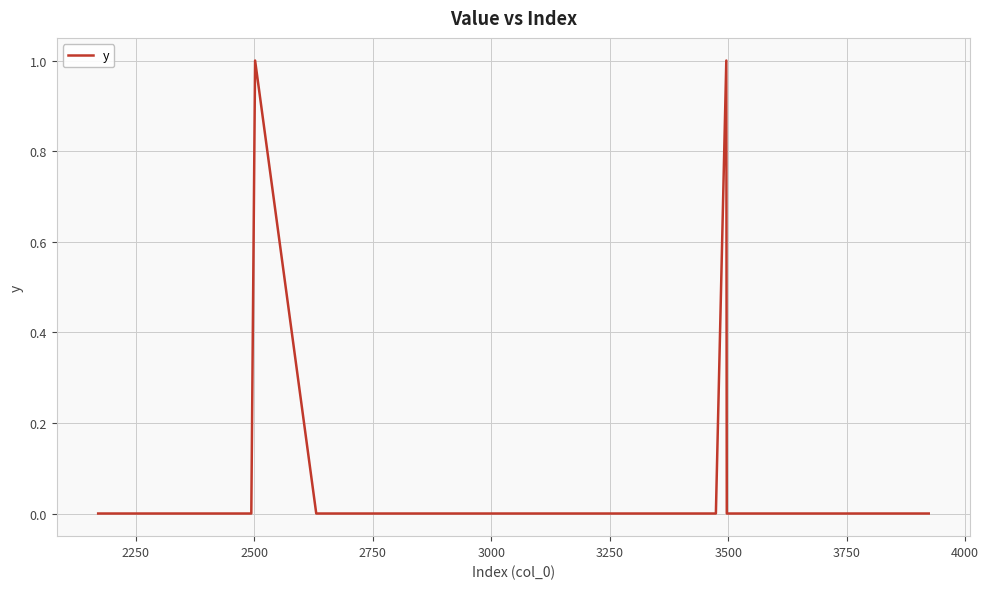

Reading right to left, what are all the values shown in this chart?

0	0	0	0	0	0	0	0	0	0	1	0	0	0	0	0	0	0	0	0	0	0	0	0	0	0	0	0	0	0	0	0	0	1	0	0	0	0	0	0